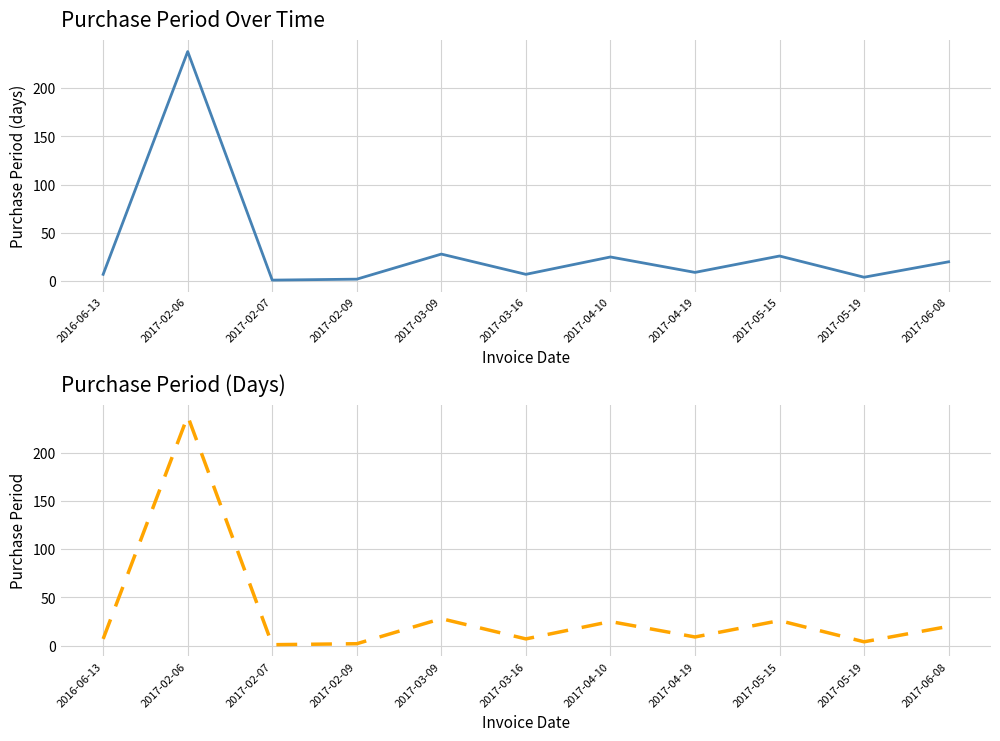

Where is the first local minimum?

2017-02-07